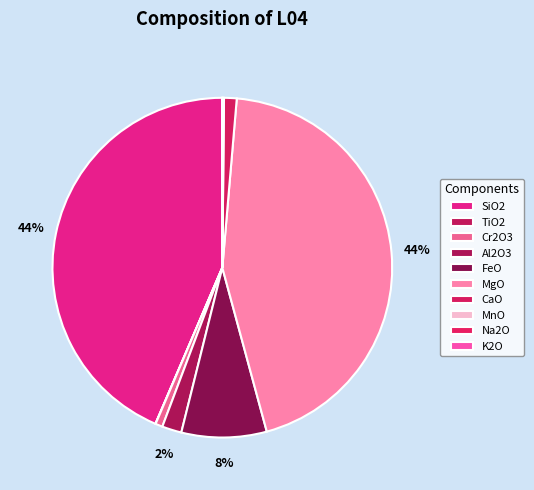

Count the number of slices in the pie.

10